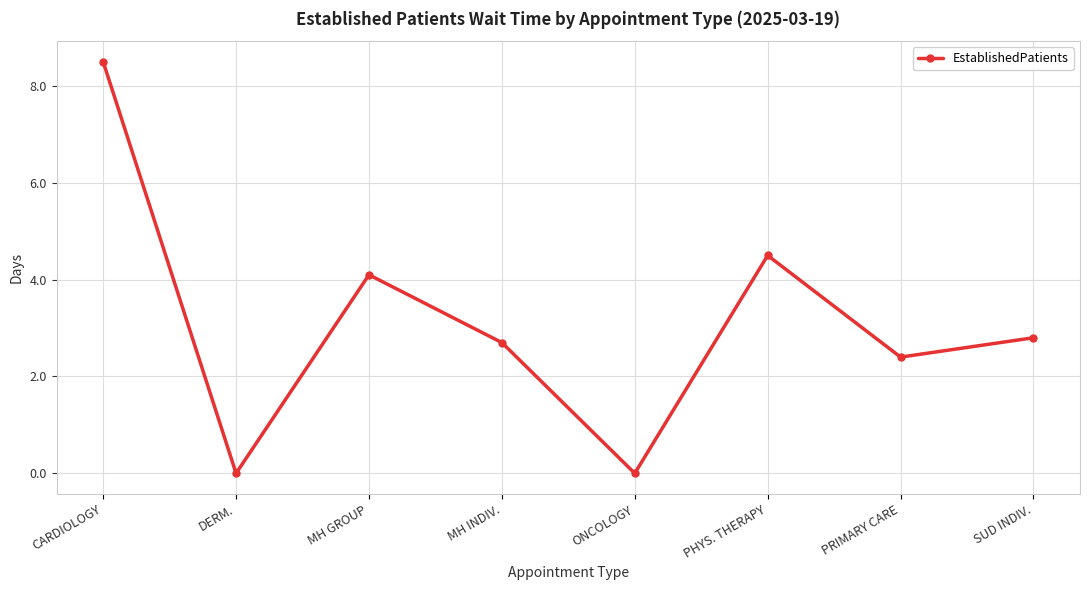

Where does the data first go above 2?

CARDIOLOGY